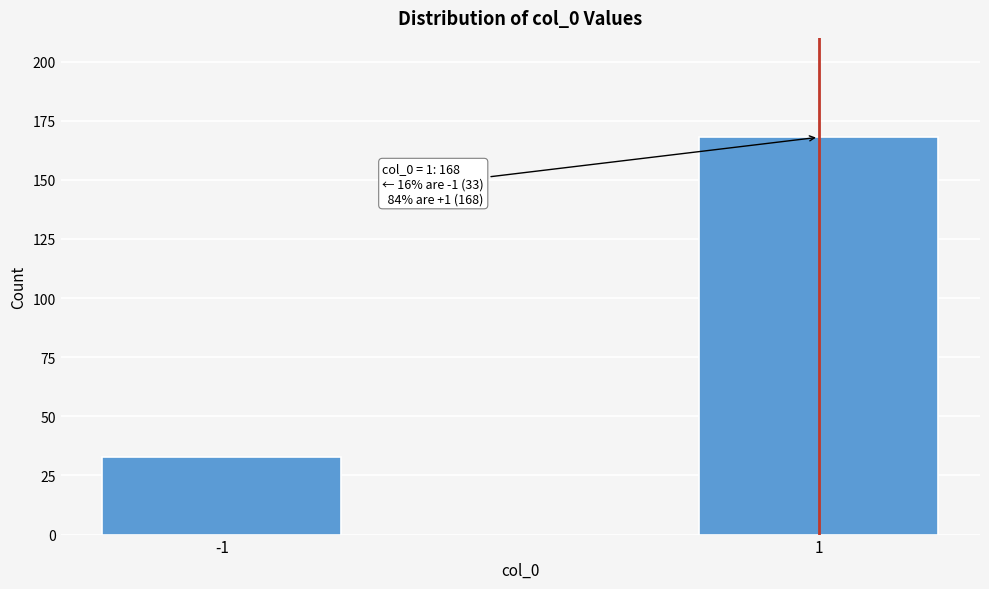

Reading left to right, extract all data points from this chart.

33	168